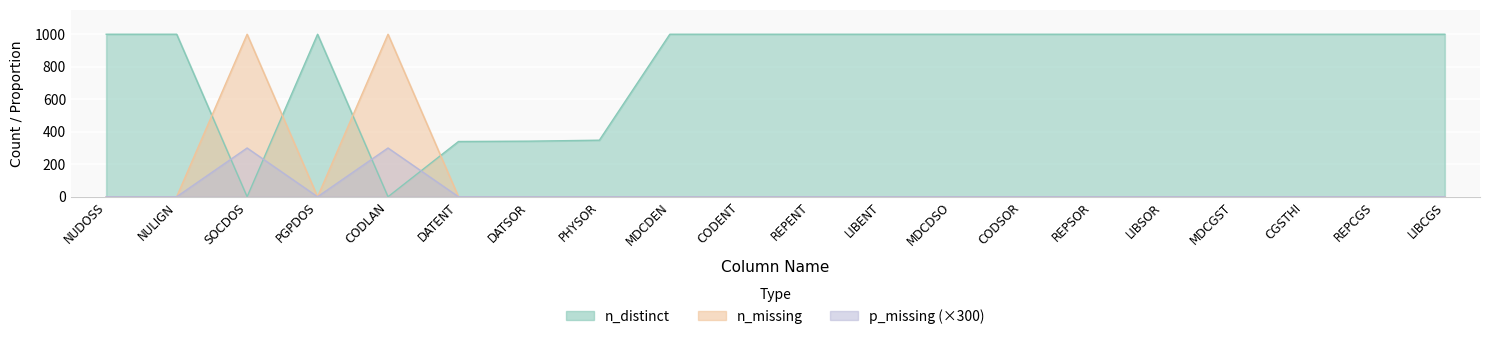

At which category does n_missing reach its first local valley?

PGPDOS